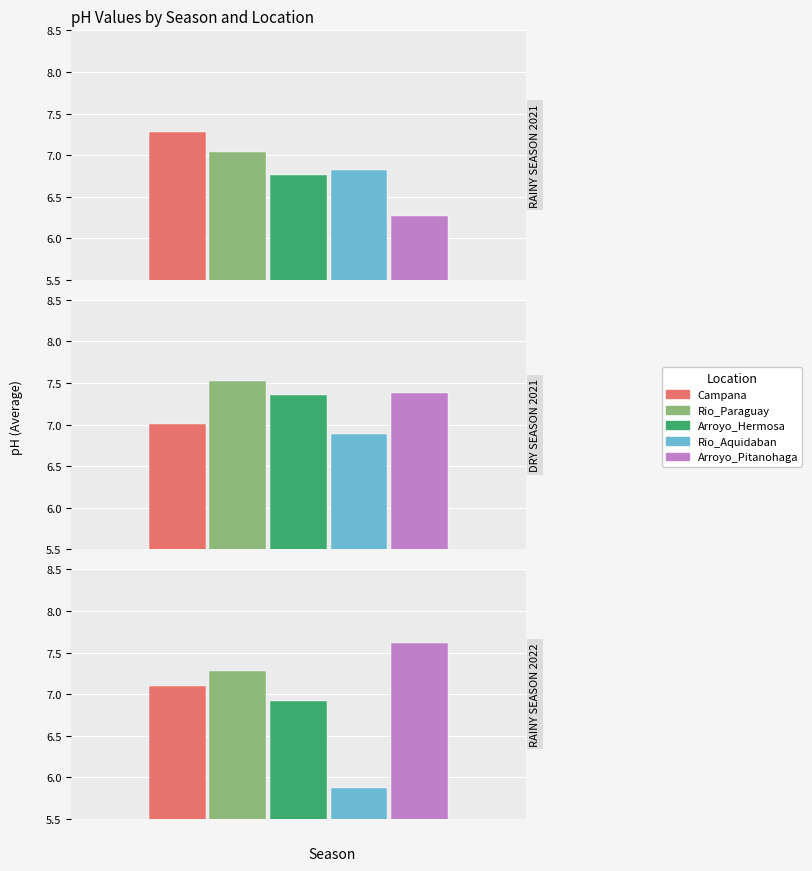

What is the sum of the Rio_Paraguay values at RAINY SEASON 2022 and DRY SEASON 2021?

14.8